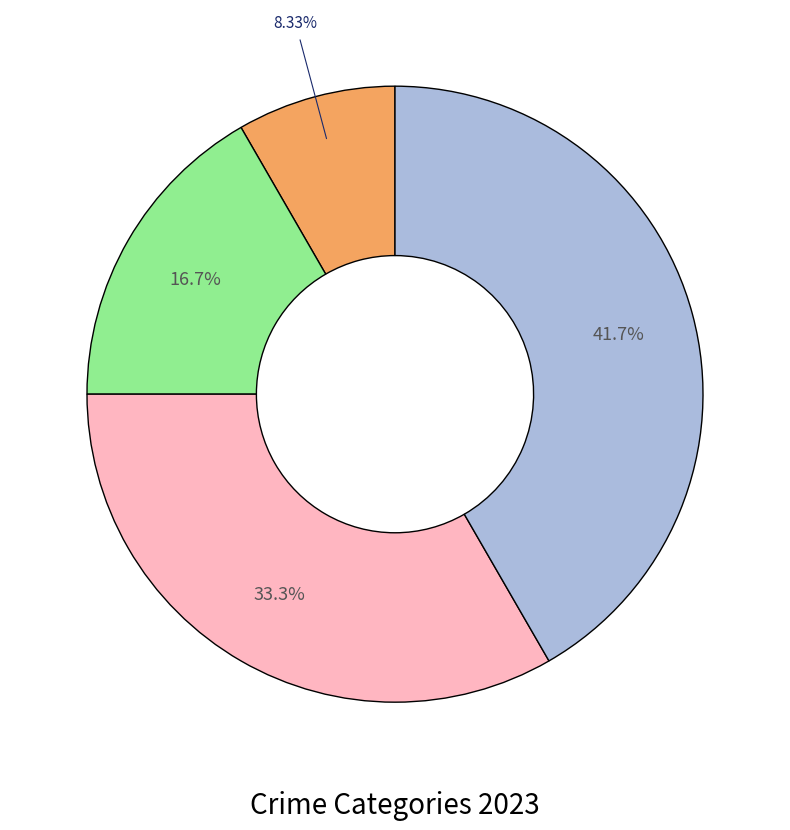

Is there a majority slice in this chart?

No